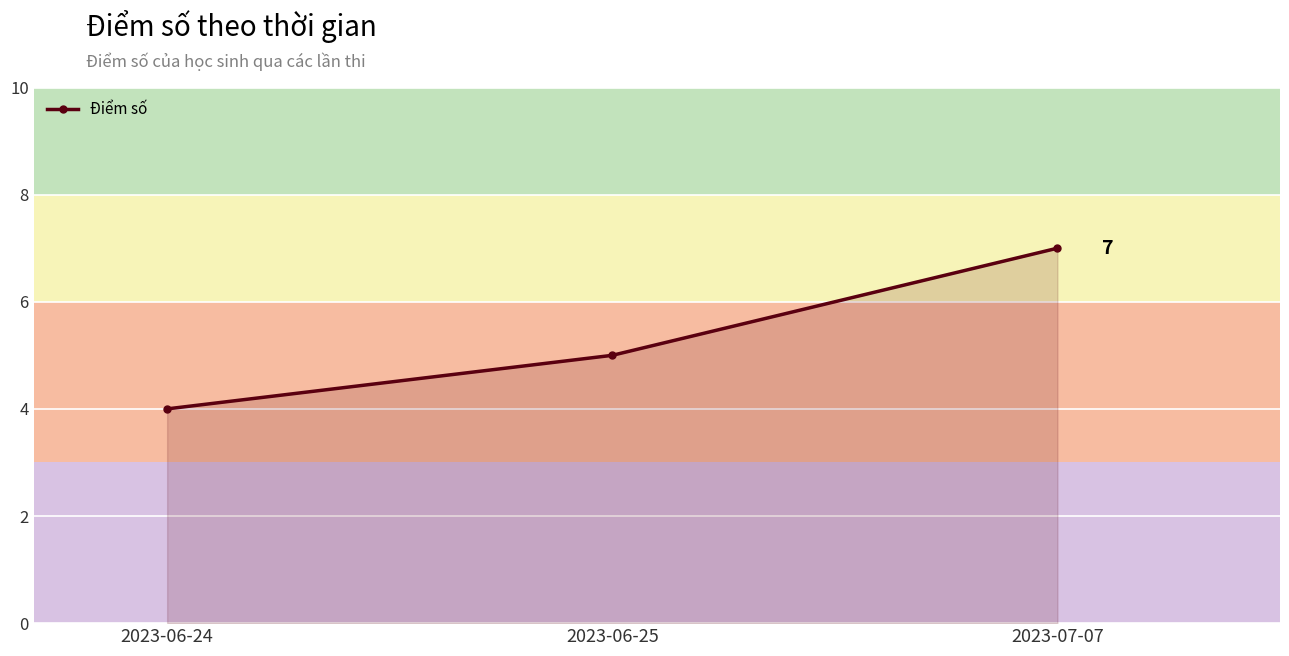

What is the change in value from 2023-06-25 to 2023-07-07?

+2